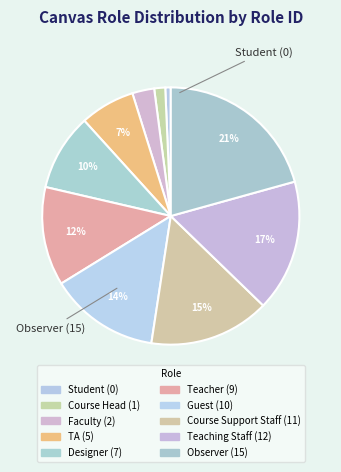

Count the number of slices in the pie.

10